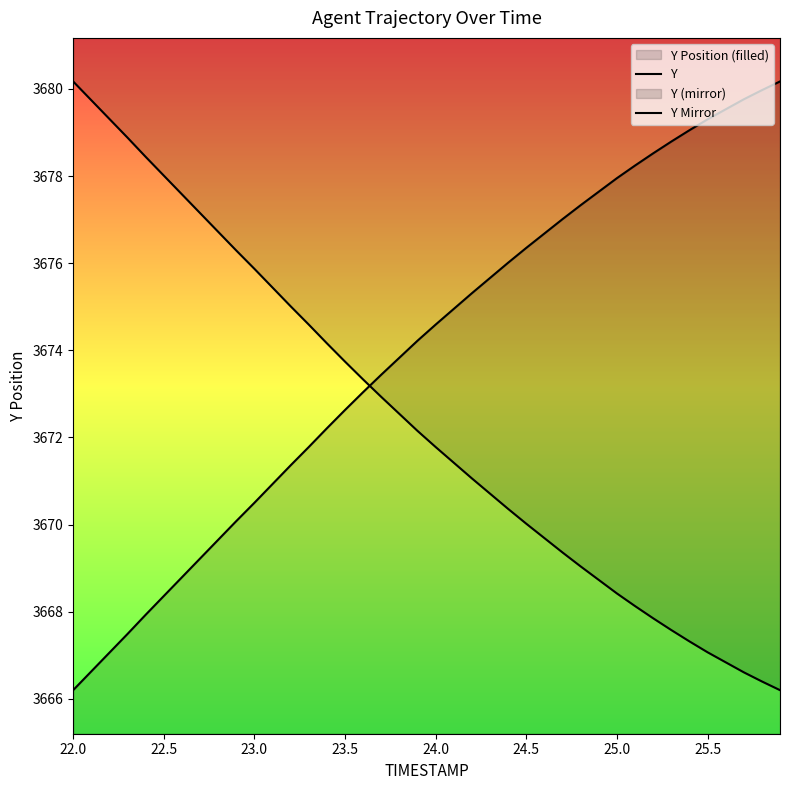

Does the chart have visible grid lines?

No